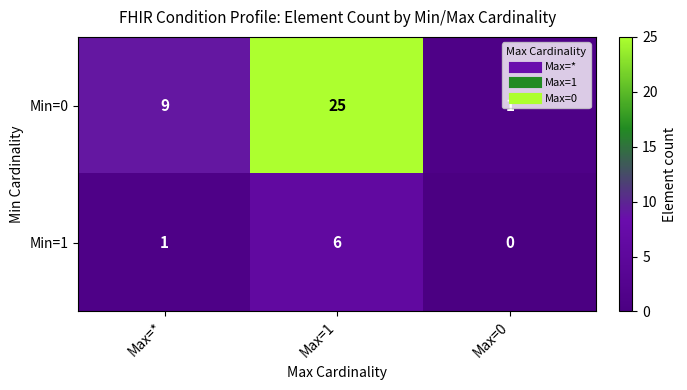

At how many categories does at least one series exceed 10?

1